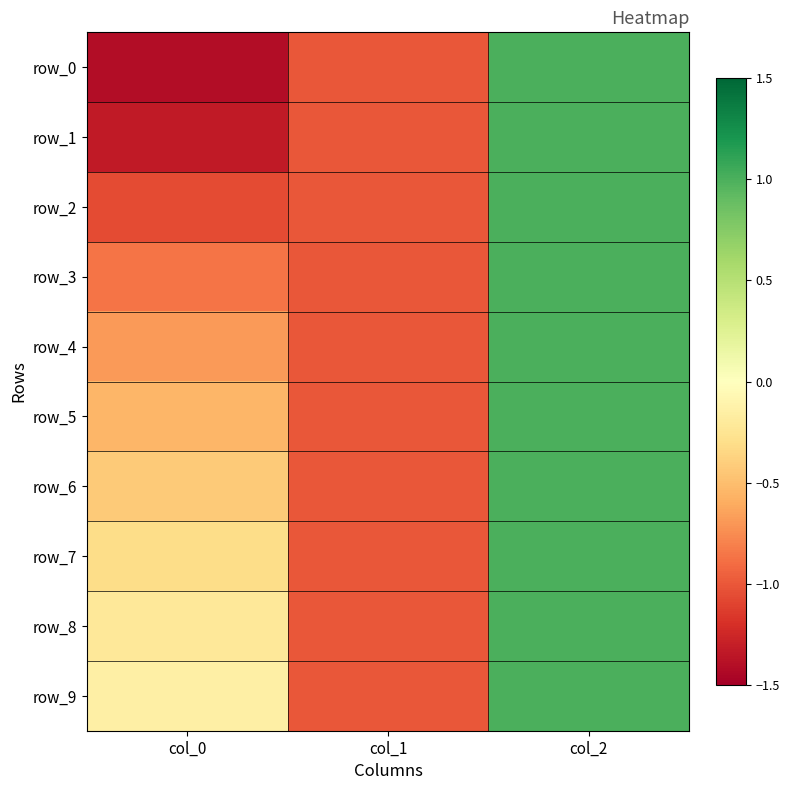

Which category has the lowest value in the row_4 series?

col_1